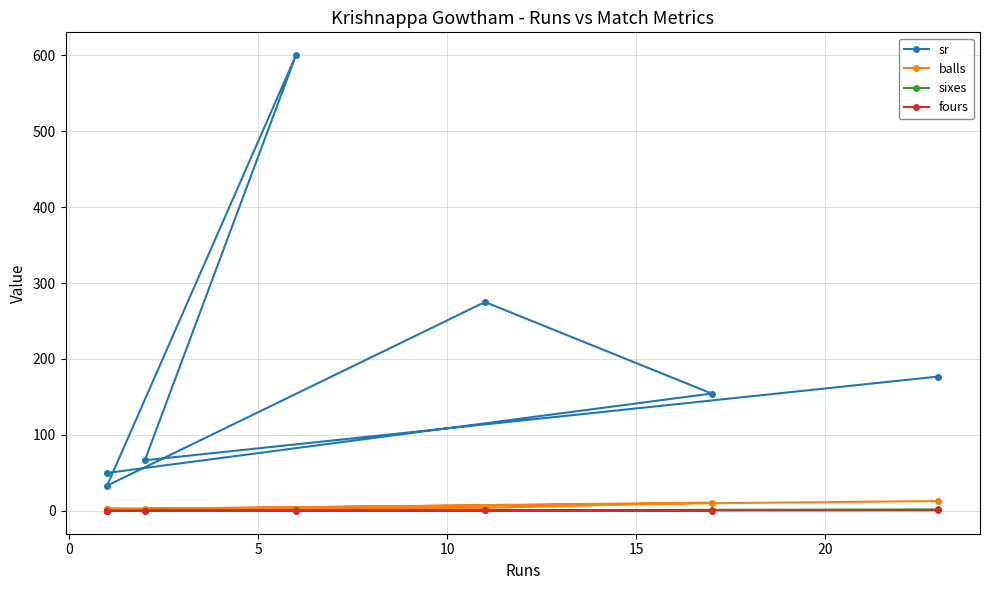

True or false: sixes has more than 1 points higher than both neighbors.

False